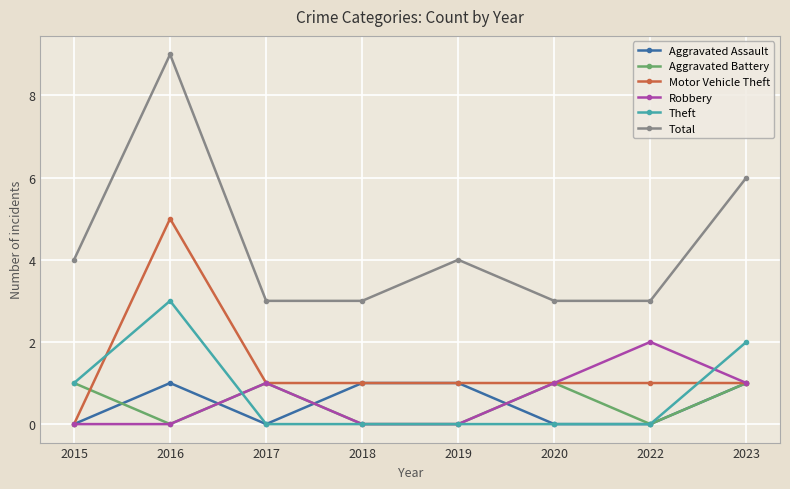

What is the difference between the highest and lowest values at 2022?

3